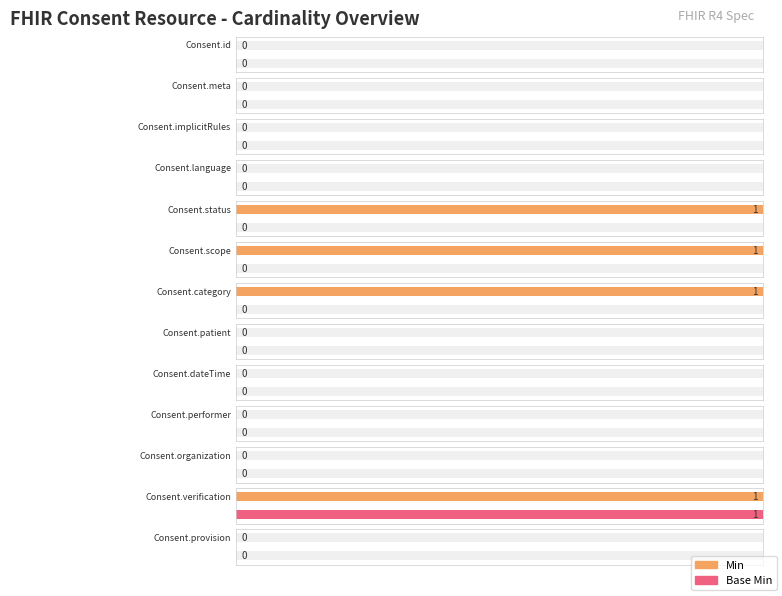

At how many categories does at least one series exceed 0?

4